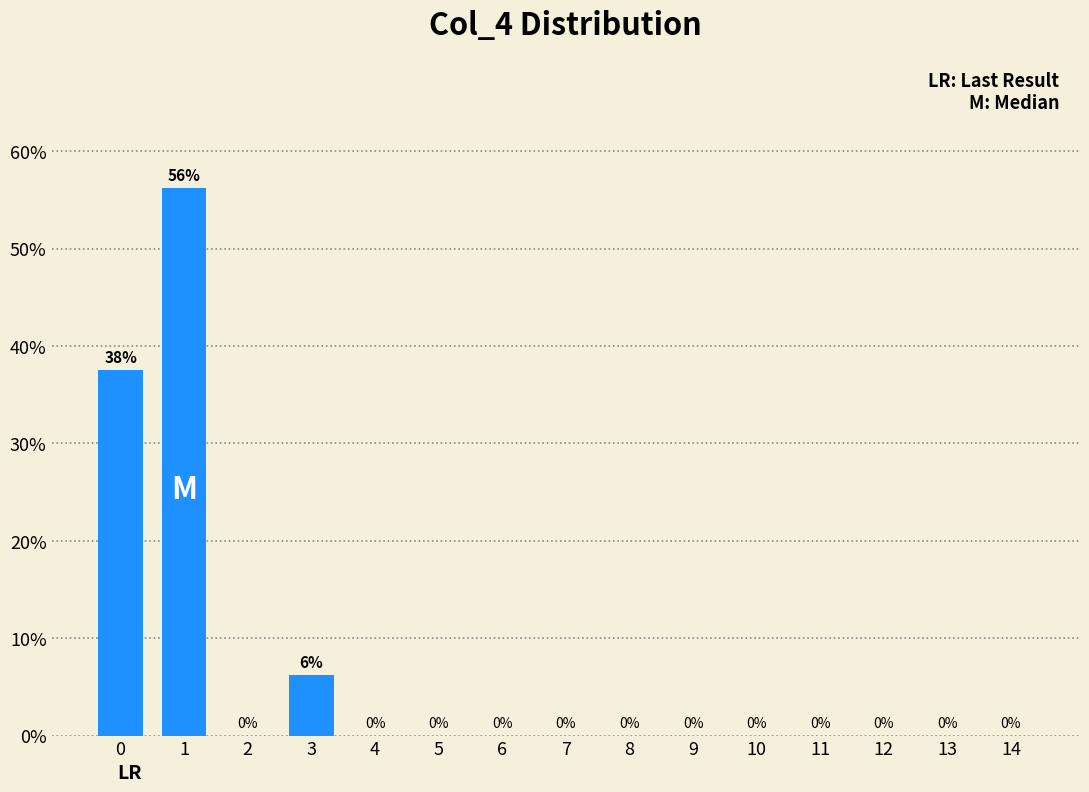

What is the value of the 4th bar from the left?

0.1